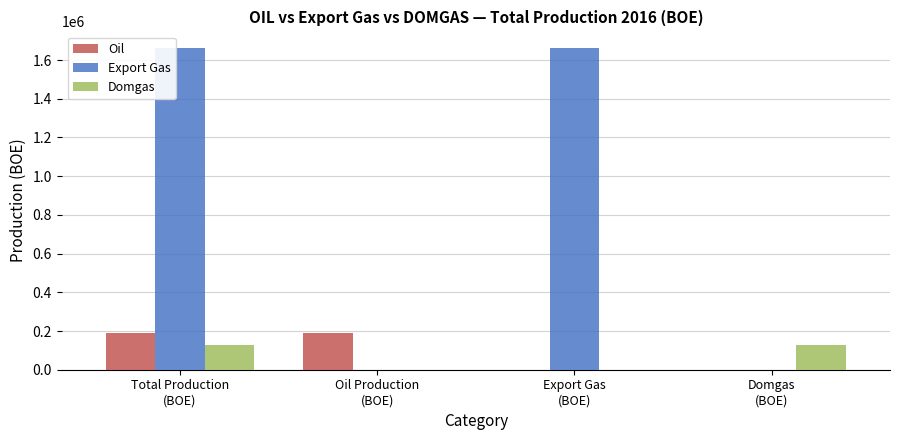

Which series has the largest total across all categories?

Export Gas